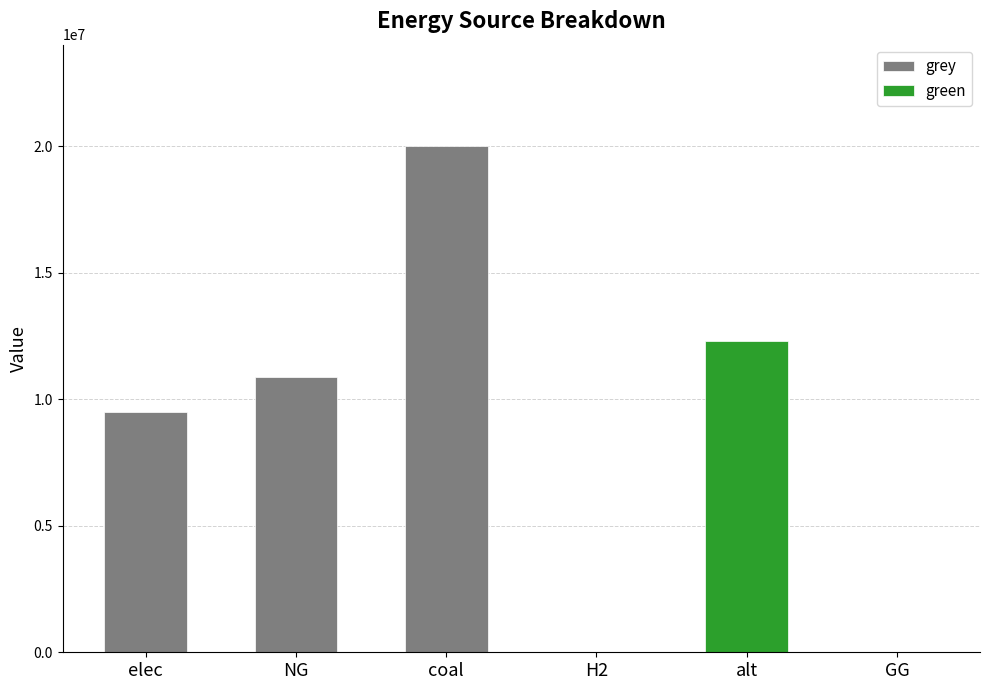

Which has a higher value, H2 or elec?

elec